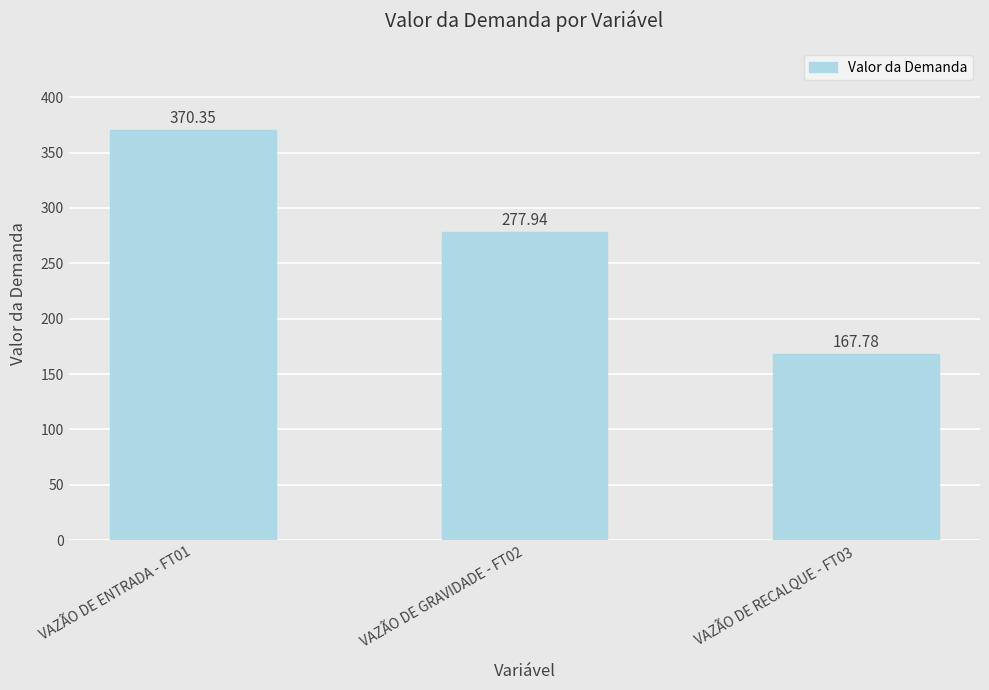

List the labels in order of value, smallest first.

VAZÃO DE RECALQUE - FT03, VAZÃO DE GRAVIDADE - FT02, VAZÃO DE ENTRADA - FT01